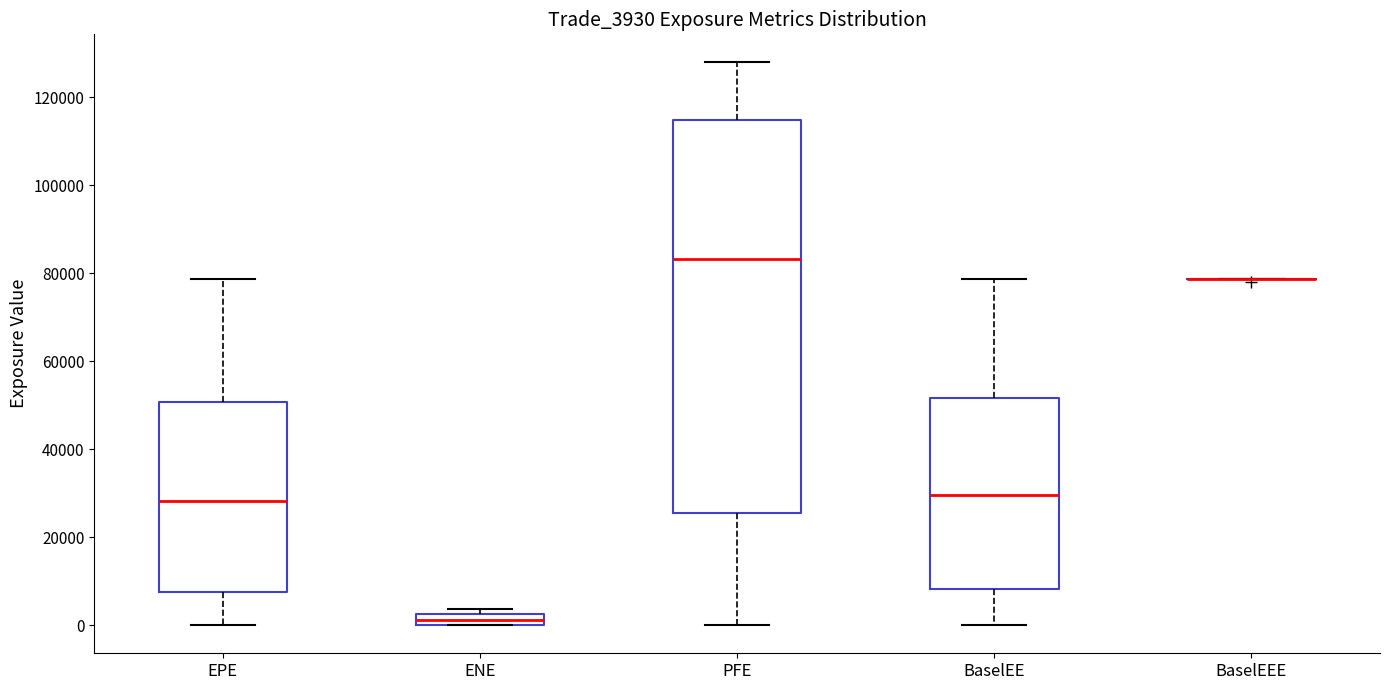

Where does the median line of the box for PFE sit on the y-axis? The values are not printed on the chart, so give them approximately, as read against the axis.

84000